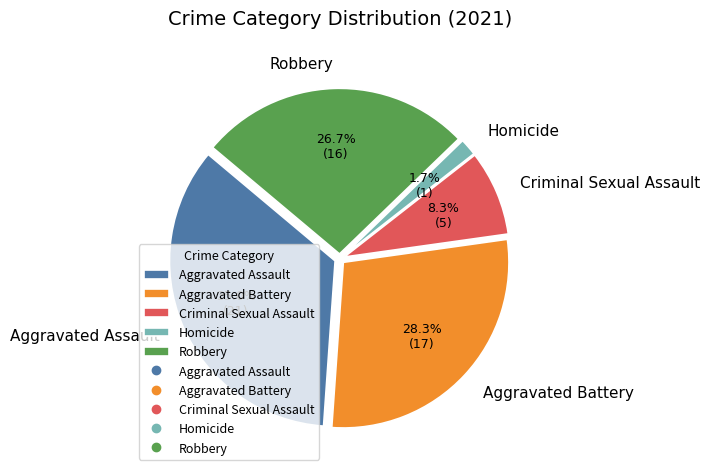

How much of the chart is everything except Aggravated Assault?

65.0%